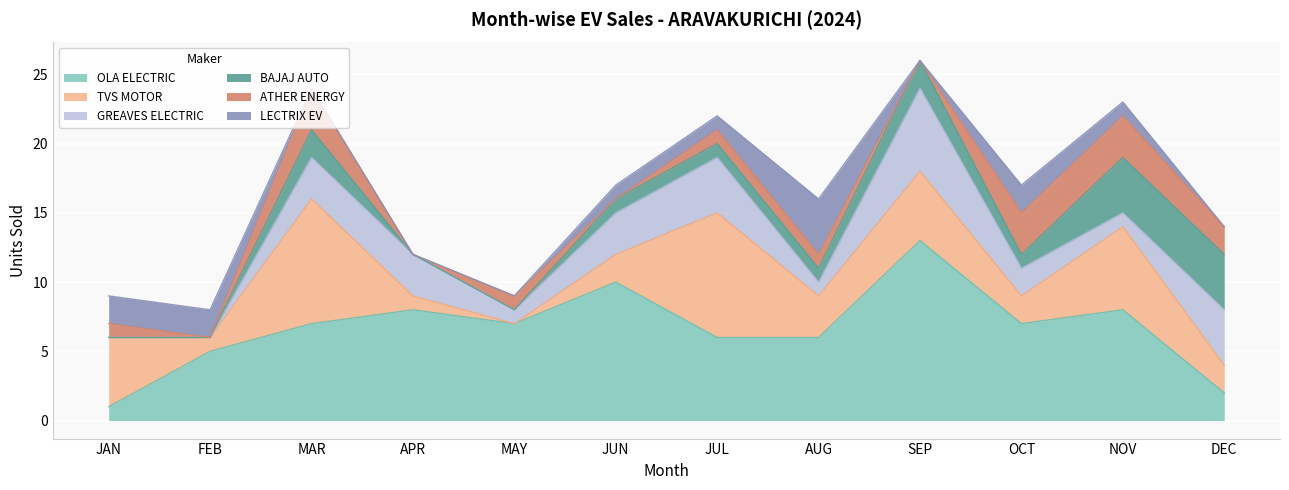

How many times do BAJAJ AUTO and GREAVES ELECTRIC cross each other?

1